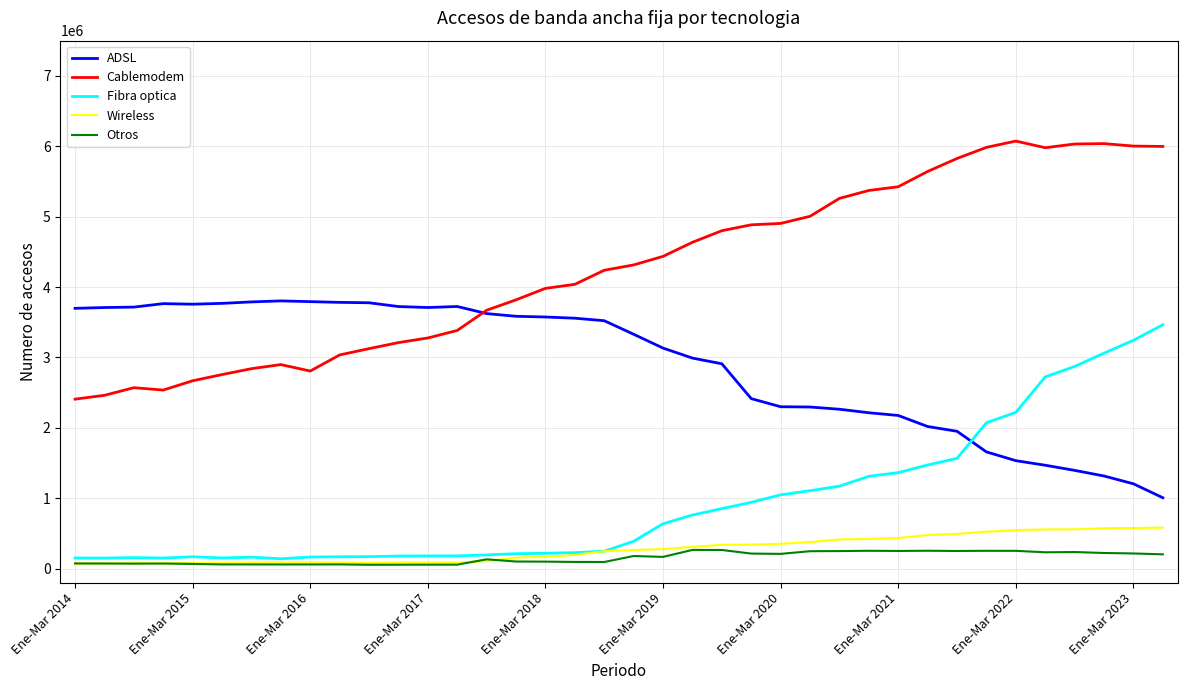

At how many categories does at least one series exceed 1777048?

38